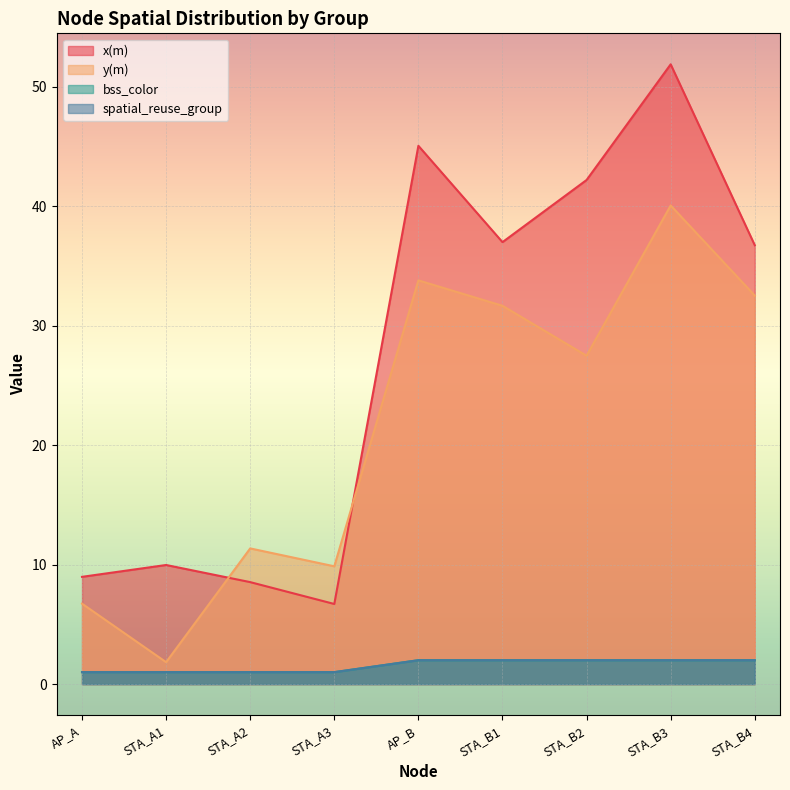

List the series in order of their peak value, lowest first.

bss_color, spatial_reuse_group, y(m), x(m)